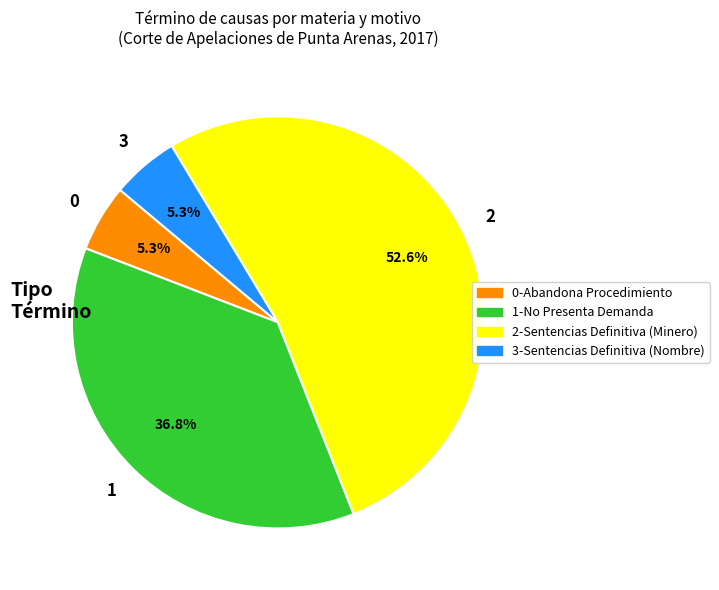

Combined, what portion of the pie is 0-Abandona Procedimiento and 1-No Presenta Demanda?

42.1%